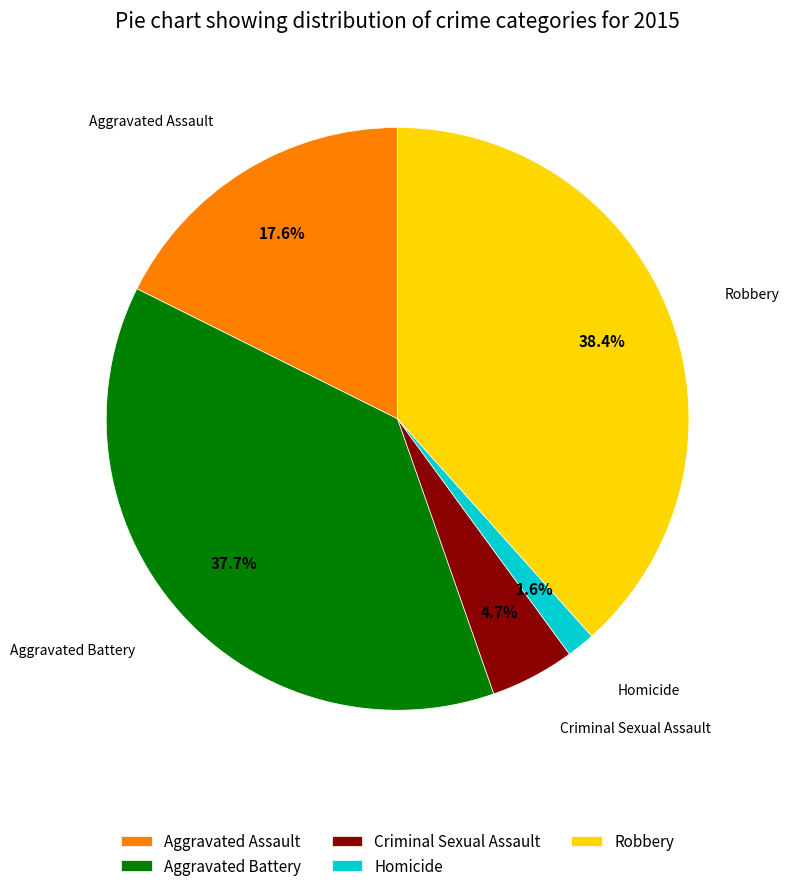

Rank the categories by value from highest to lowest.

Robbery, Aggravated Battery, Aggravated Assault, Criminal Sexual Assault, Homicide